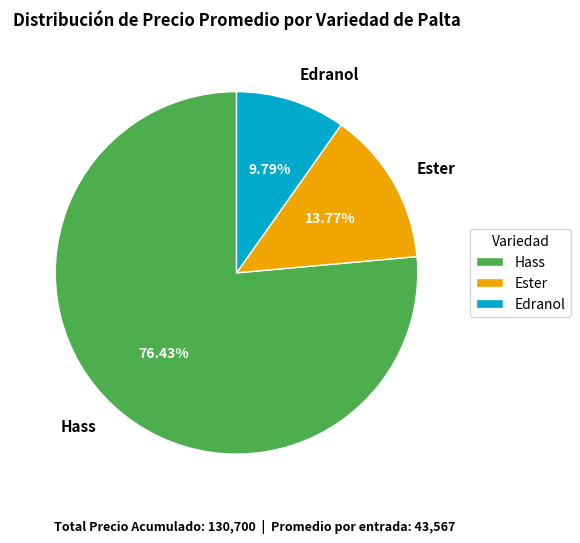

Combined, do Ester and Hass account for over 50%?

Yes